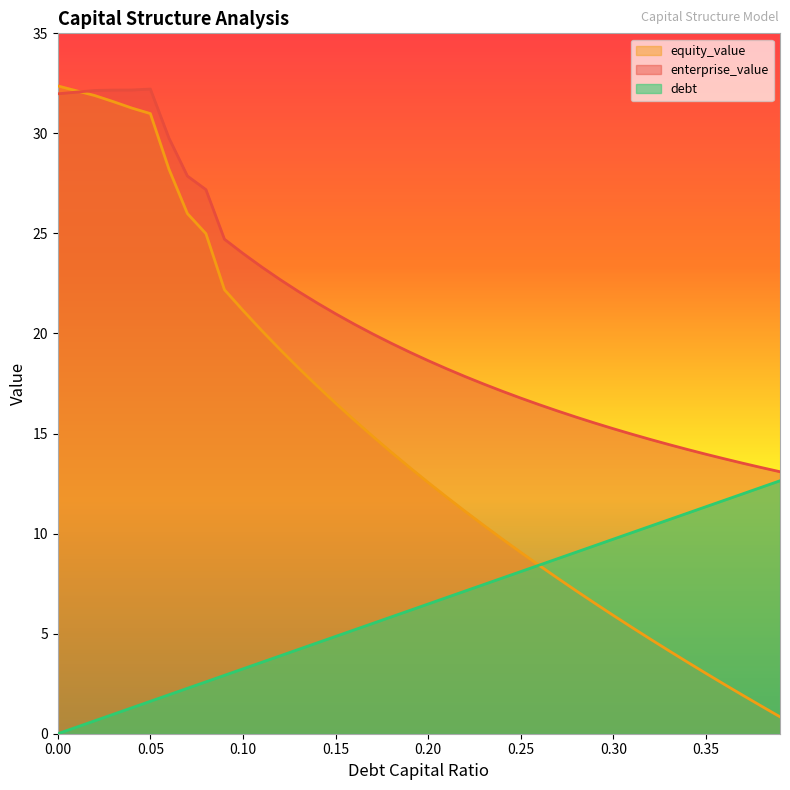

At which label is debt_capital closest to 6?

0.19